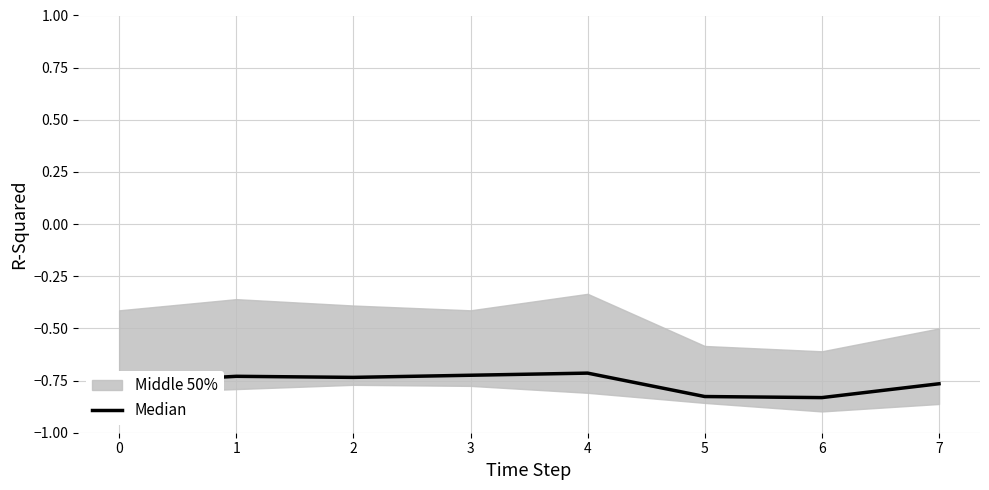

What value does the data have at 7?

-0.8